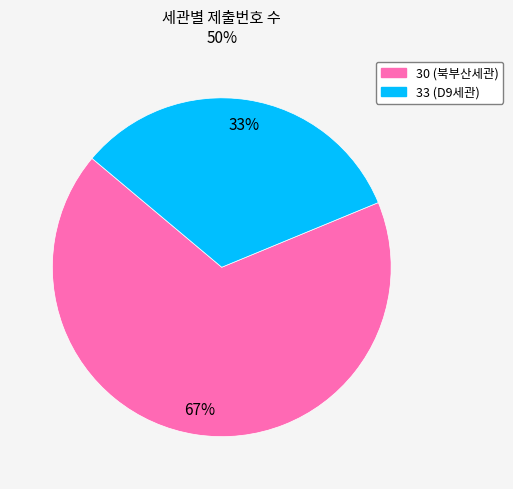

Which category accounts for the majority?

30